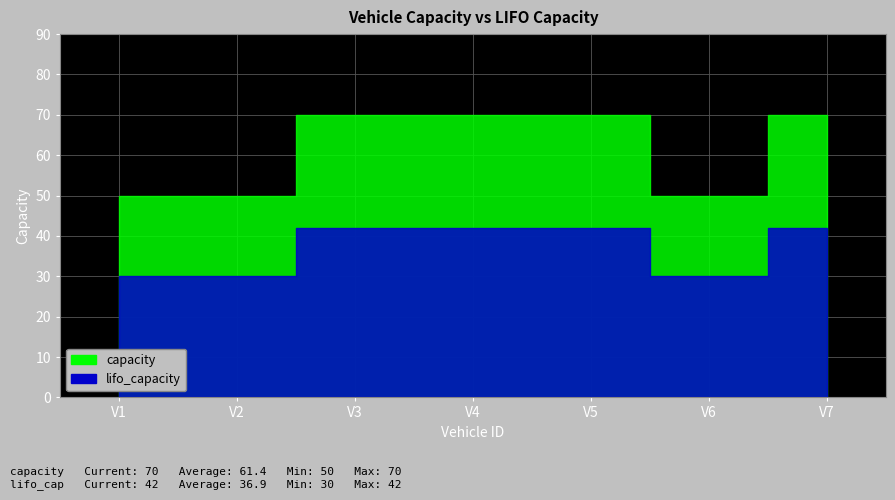

How many interior local valleys does the capacity series have?

1